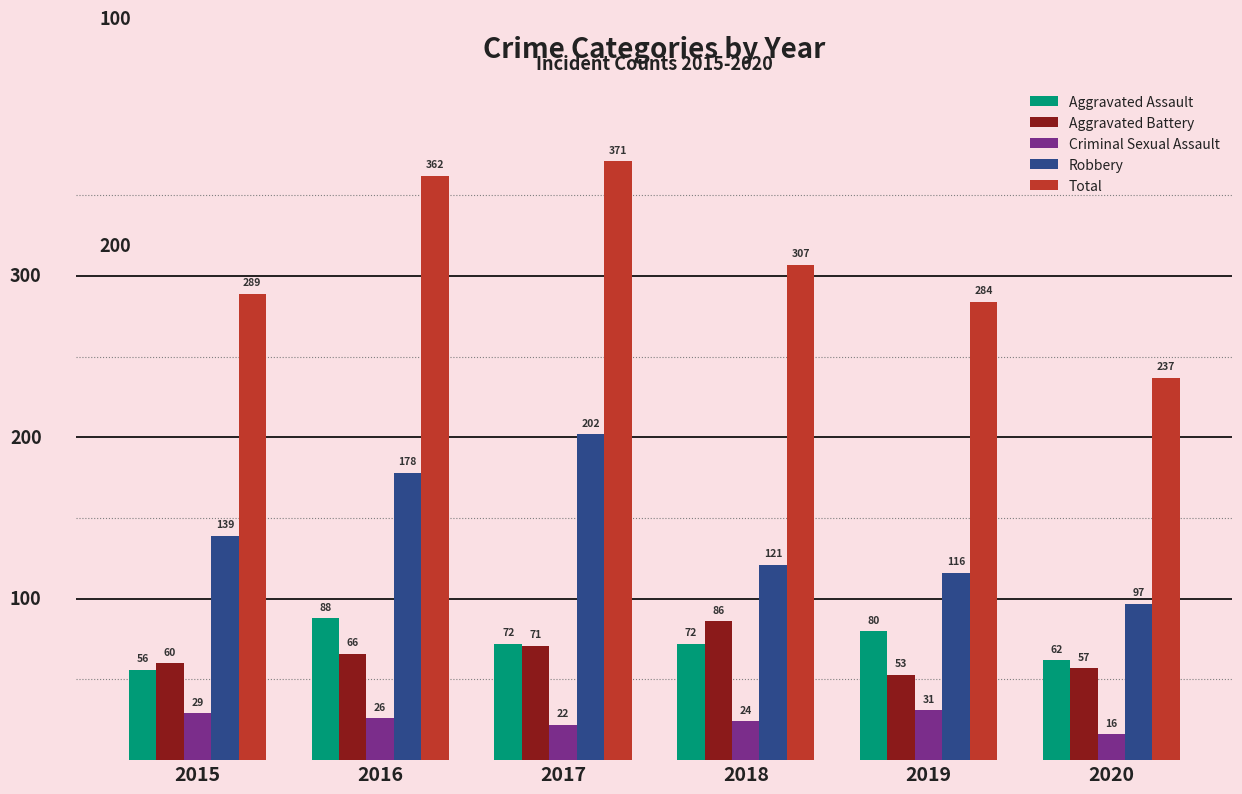

At how many categories does at least one series exceed 146?

6